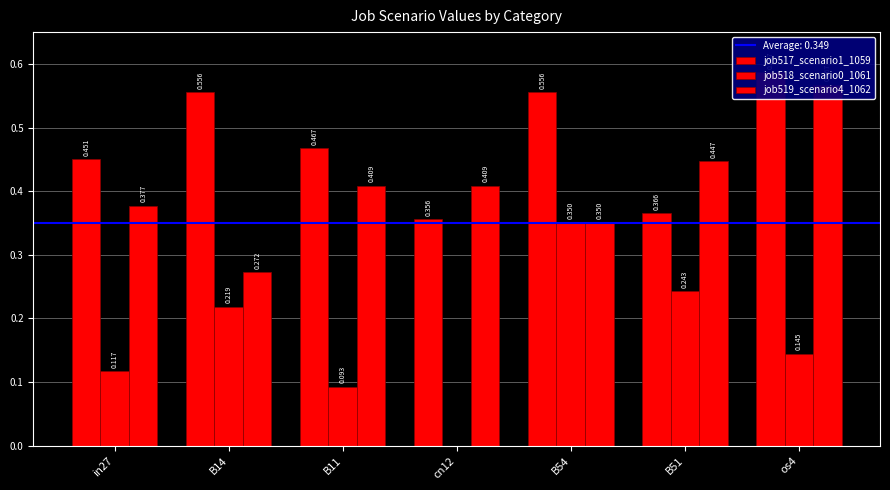

Where is job519_scenario4_1062 nearest to the value 0?

B14